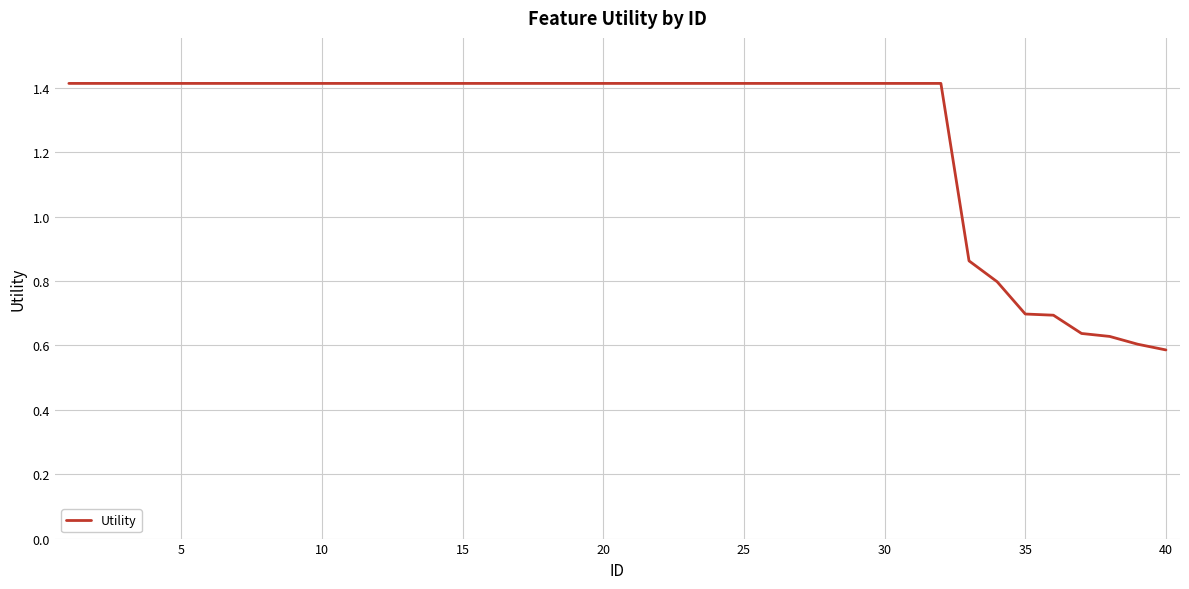

What is the difference between the maximum and minimum values?

0.8